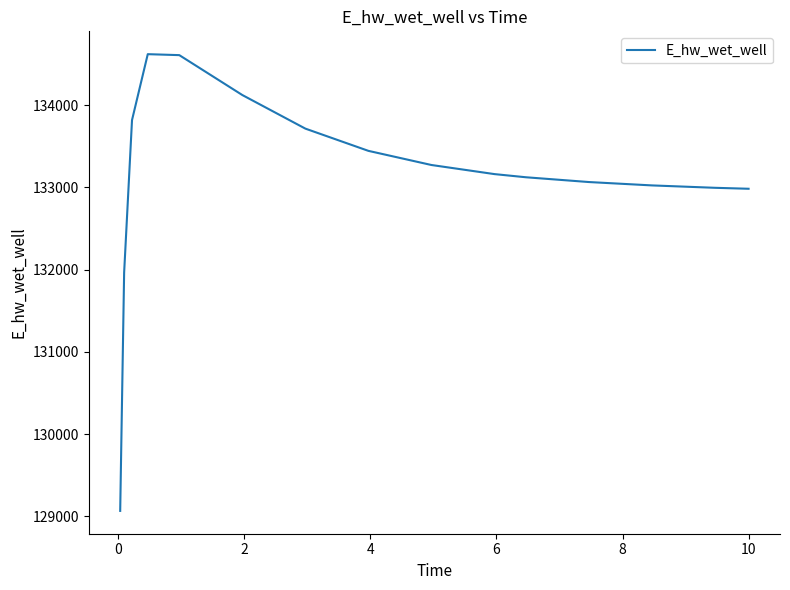

What is the difference between the maximum and minimum values?

5552.8